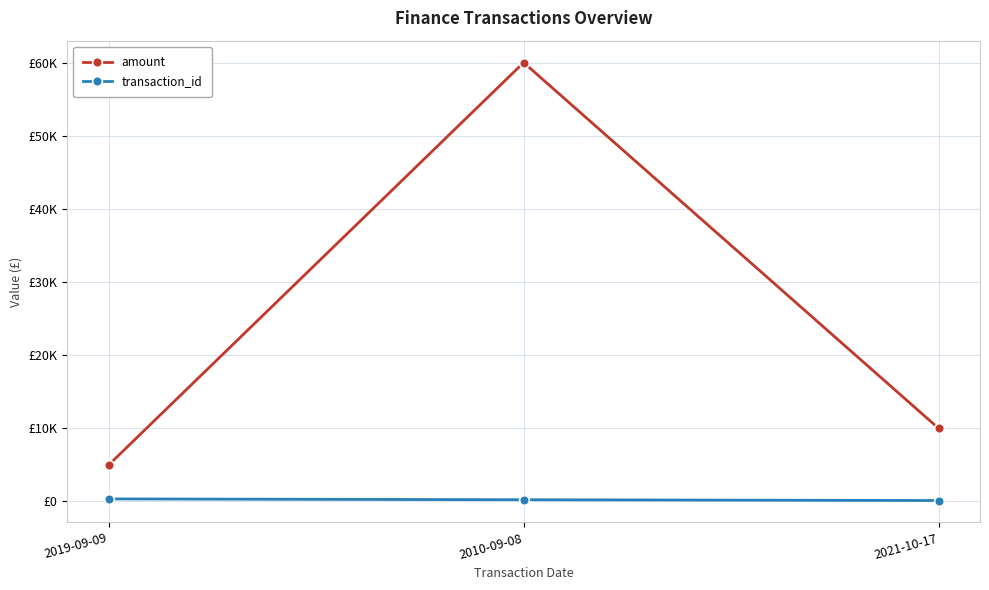

At 2010-09-08, list the series in order from smallest to largest.

transaction_id, amount